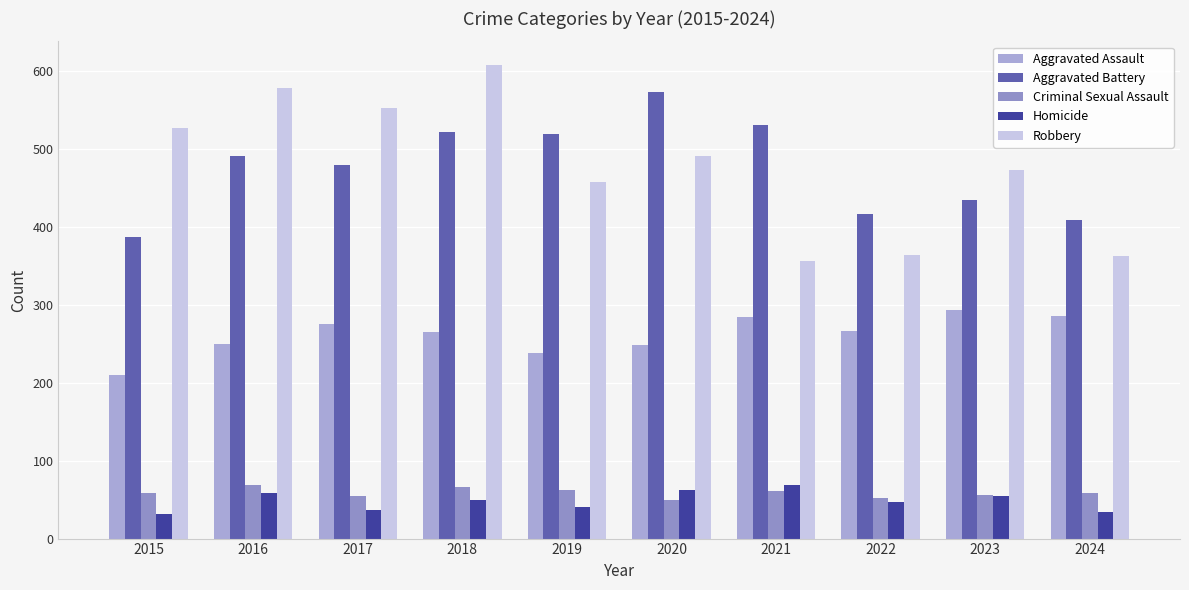

How many distinct data groups are displayed?

5